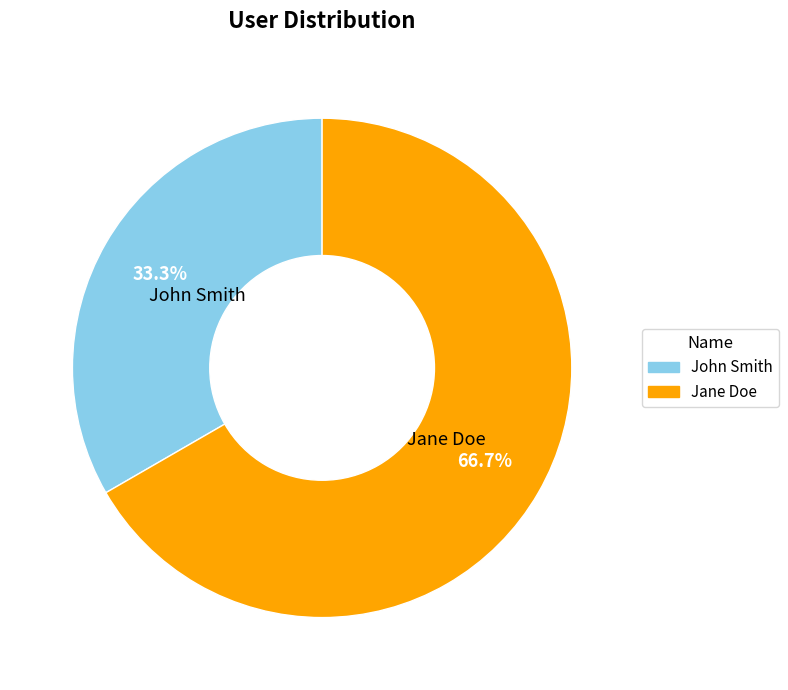

How many slices are in this pie chart?

2